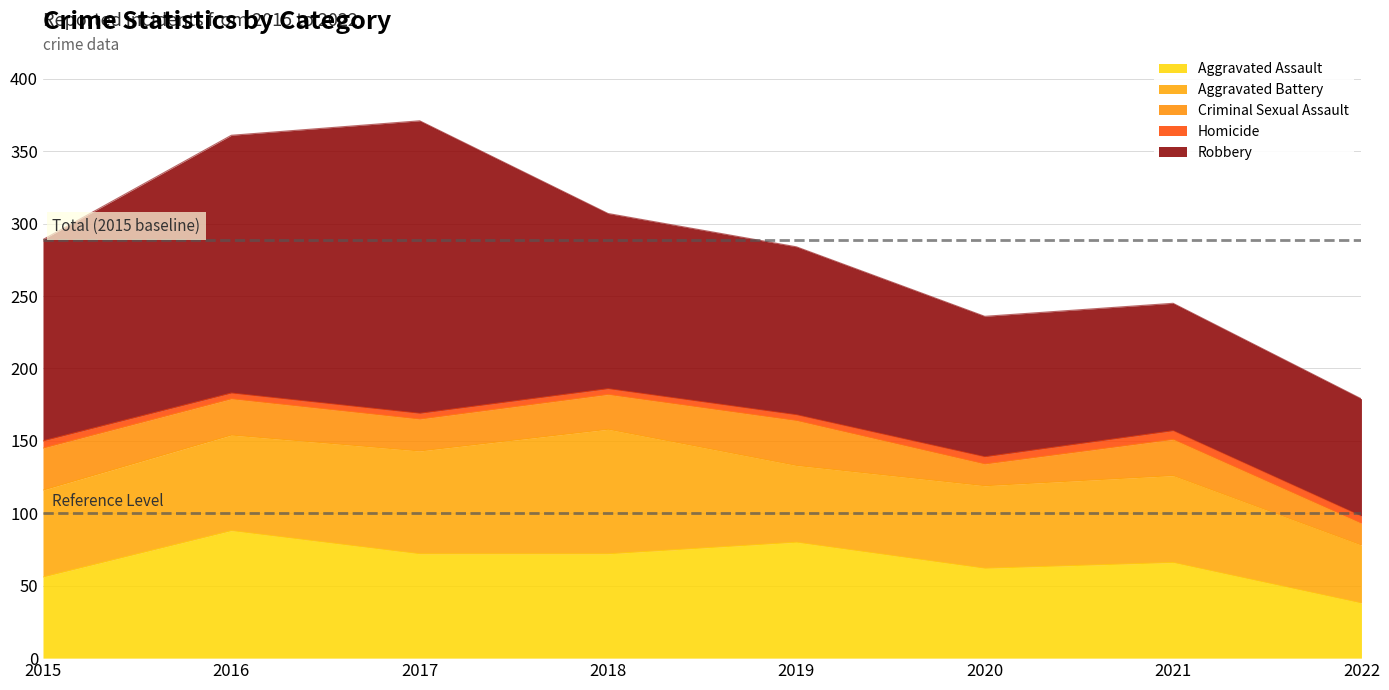

Count the number of data series in this chart.

5